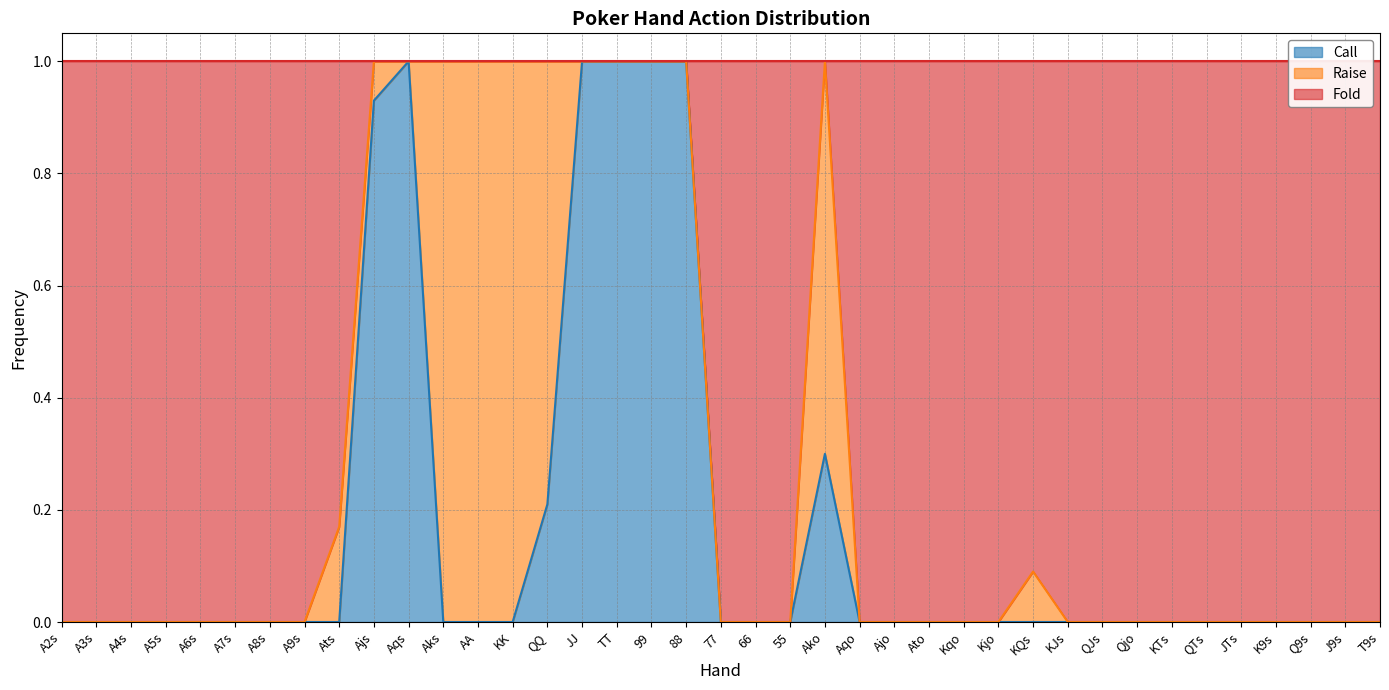

What is the highest value of the Call series?

1.0